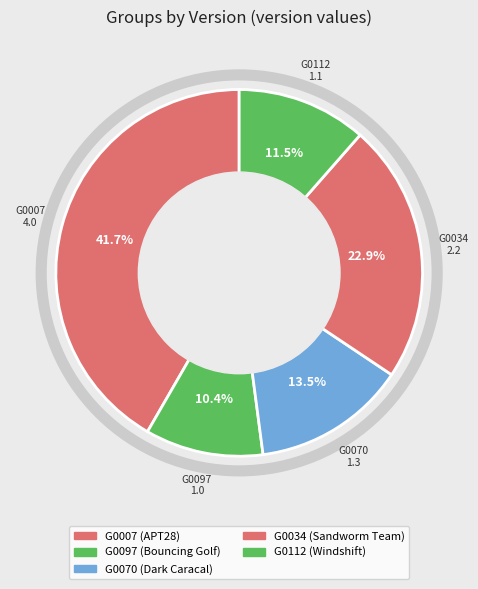

To the nearest percent, what portion does G0034 represent?

23%